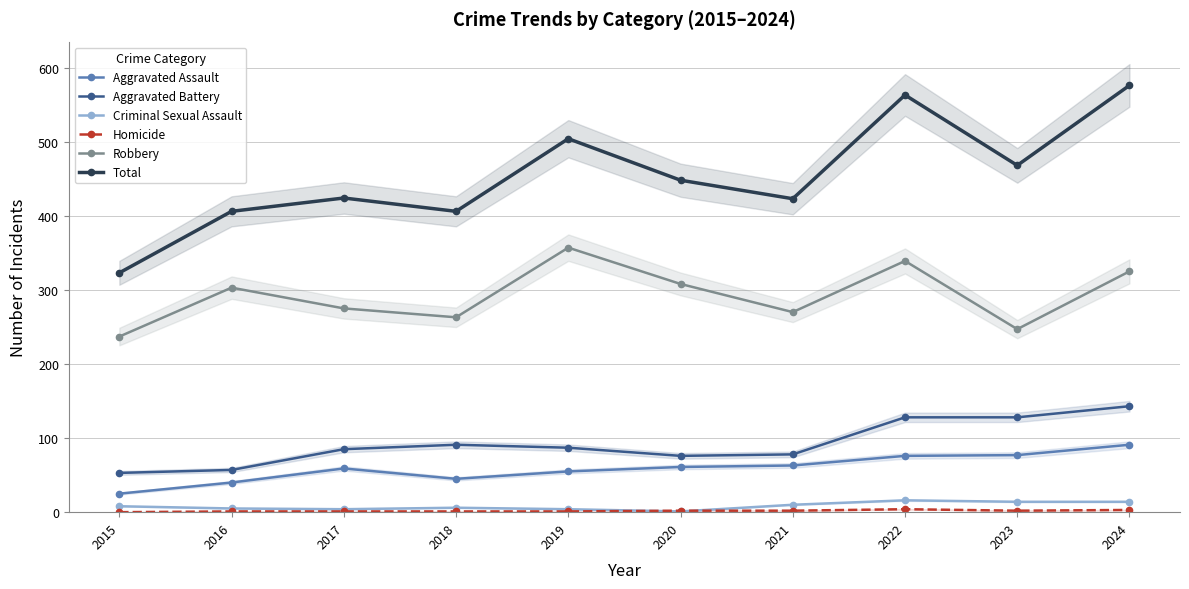

Is it true that Aggravated Assault equals 77 at 2023?

True